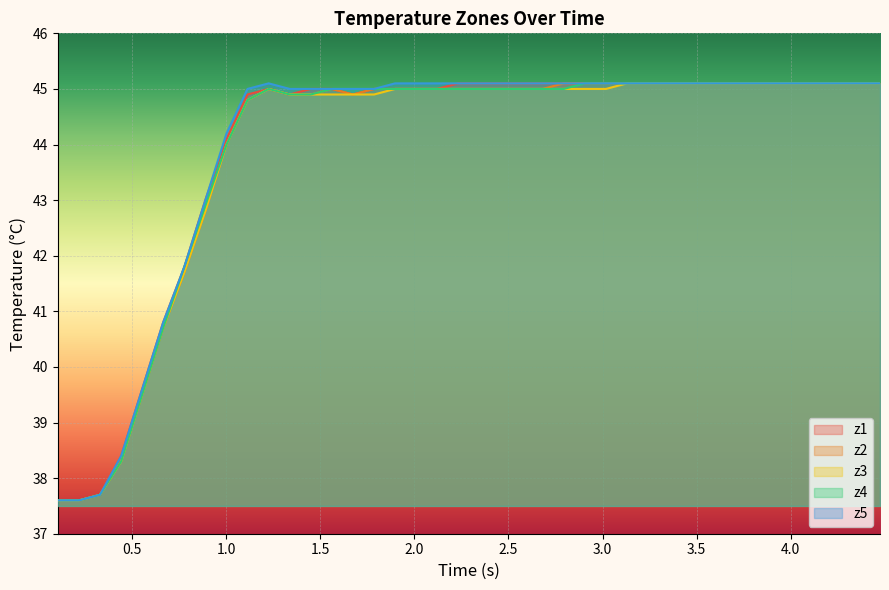

What is the maximum value shown in the chart?

45.1